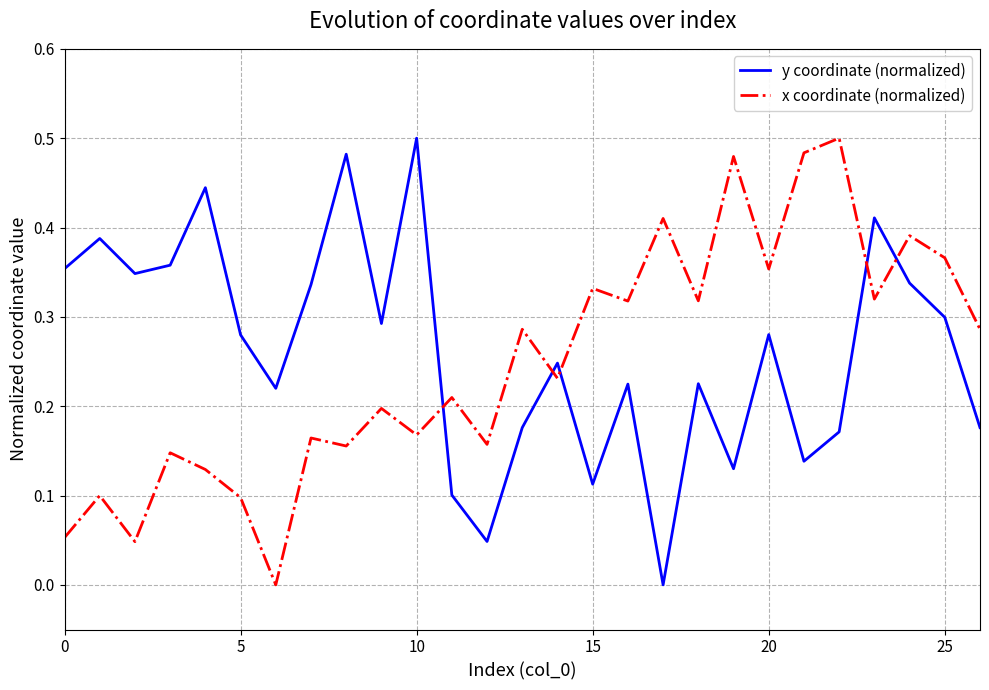

After their last crossing, which series has the higher values: x coordinate (normalized) or y coordinate (normalized)?

x coordinate (normalized)